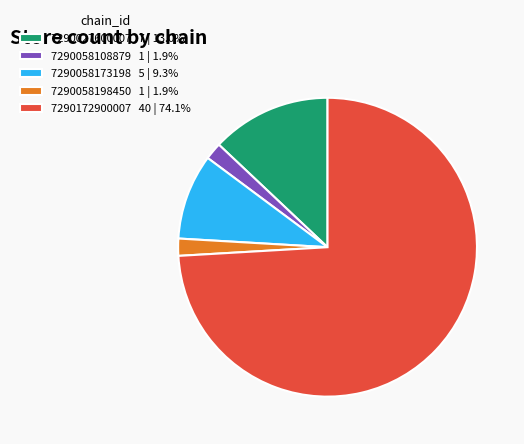

Is 7290058198450 the majority of the pie?

No